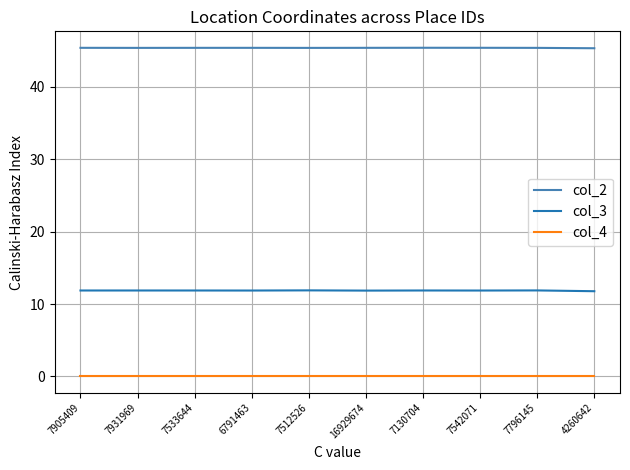

What is the total value across all series at 7931969?

57.3